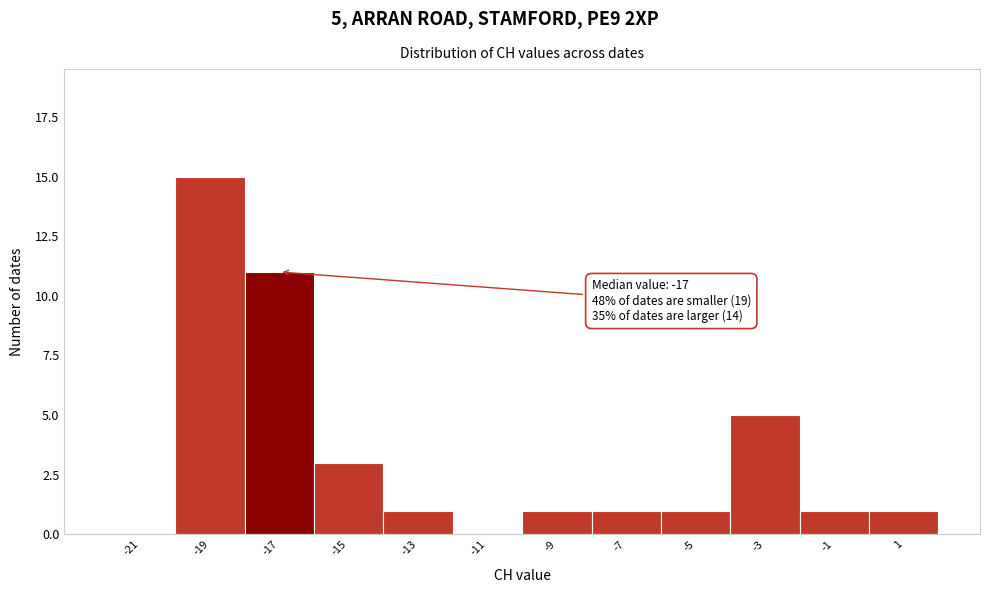

Which range on the x-axis has the tallest bar?

-20 to -18